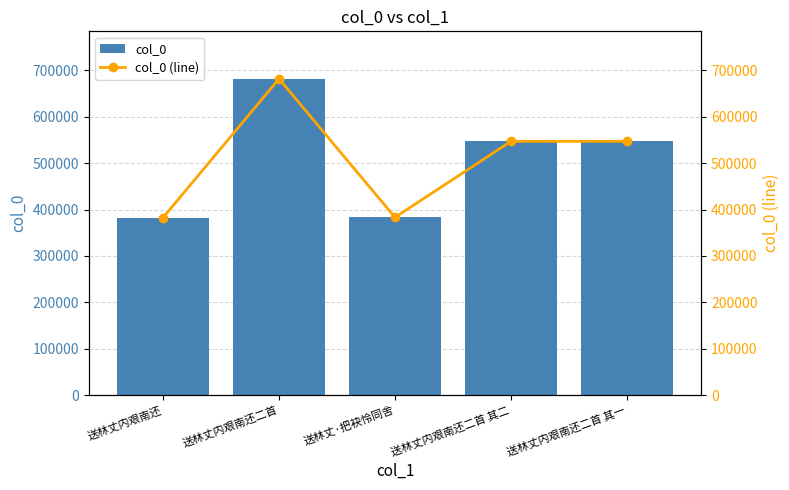

What is the label of the 3rd bar from the right?

送林丈·把袂怜同舍